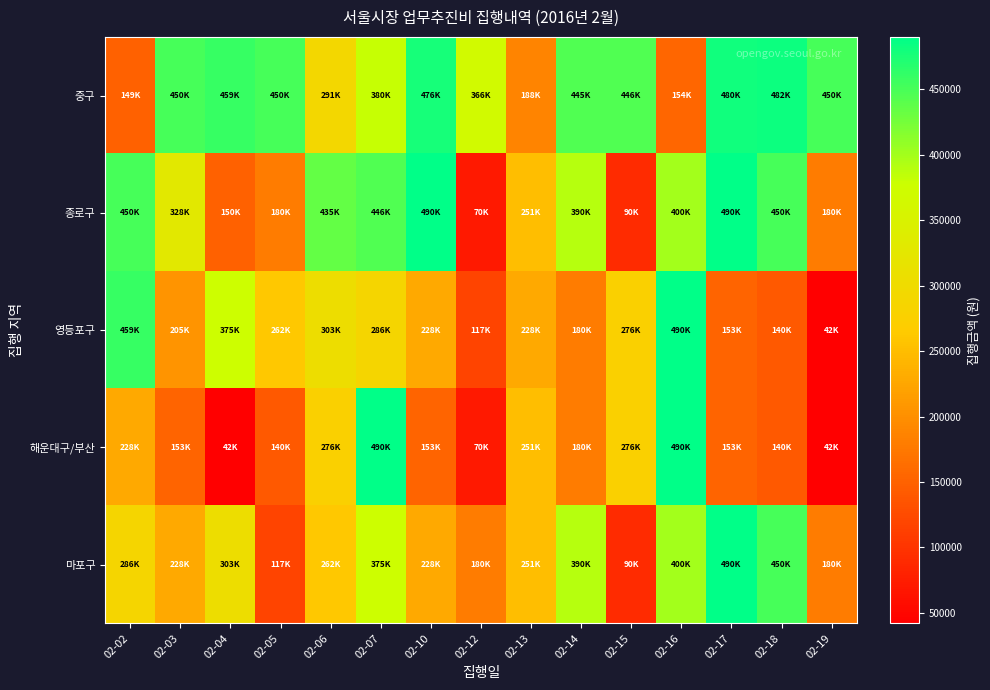

Which series has the largest total across all categories?

중구